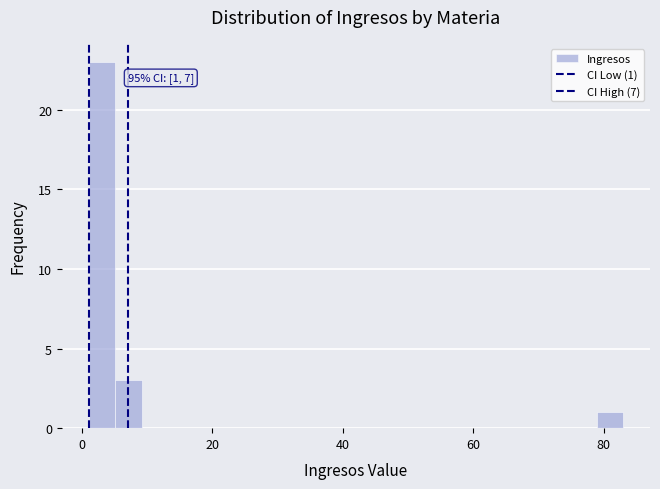

Around what value on the x-axis is the tallest bar? Give the approximate position of its centre, as read against the axis.

4